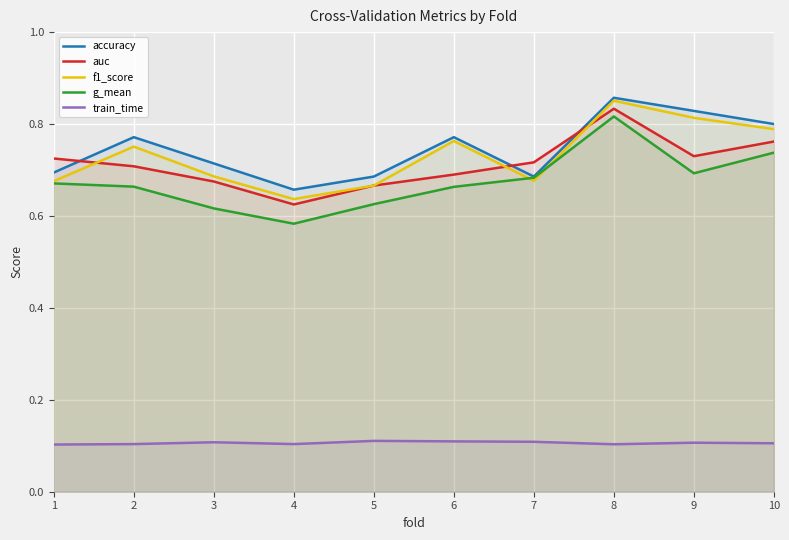

Which series has the largest total across all categories?

accuracy